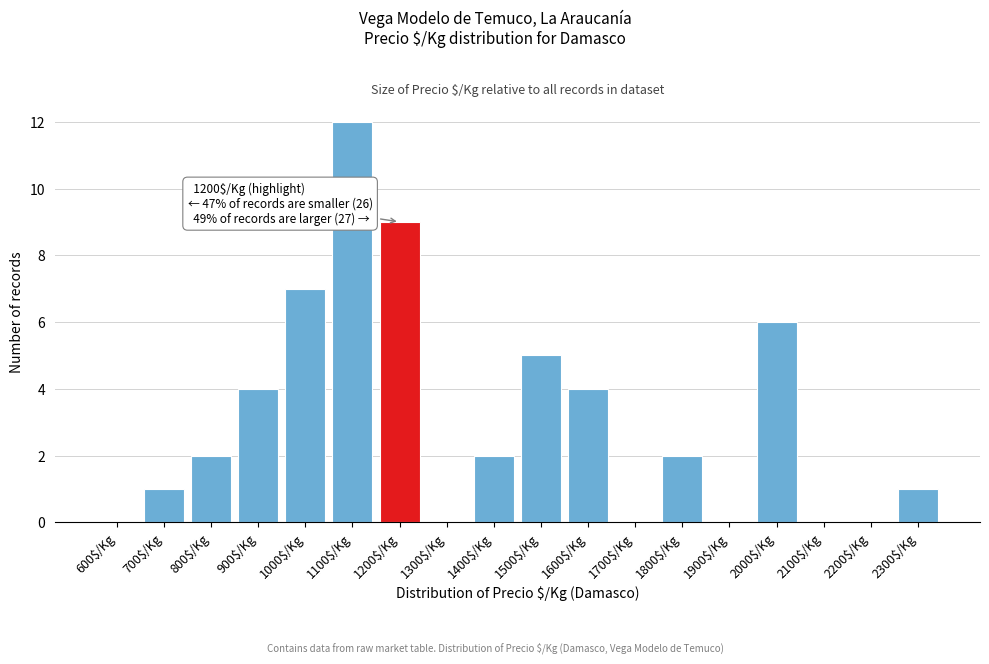

Is it true that the value at 1800$/Kg is 2?

True